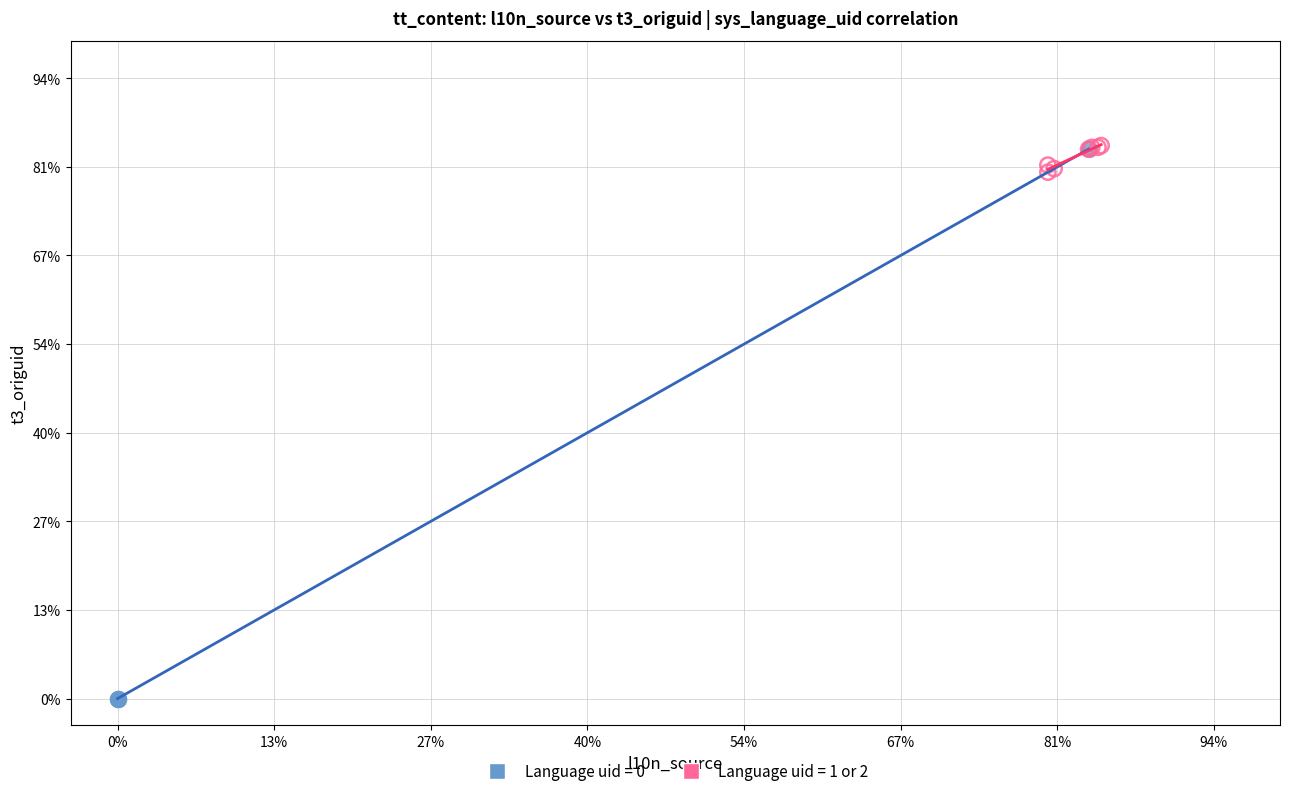

What are all the series names shown in the legend?

Language uid = 0, Language uid = 1 or 2